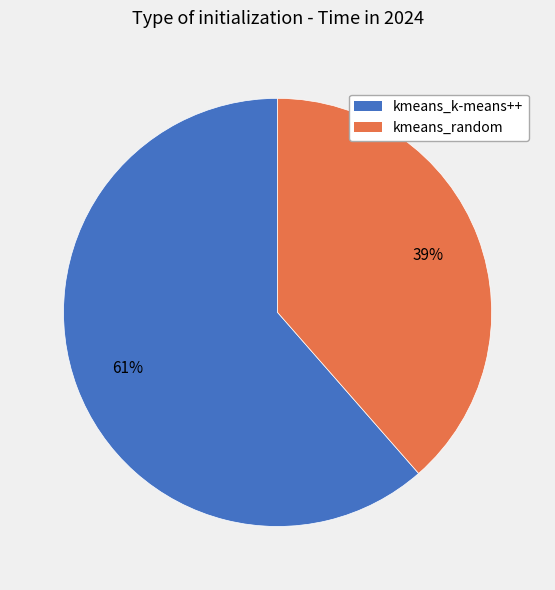

To the nearest percent, what percentage of the pie is kmeans_k-means++?

61%